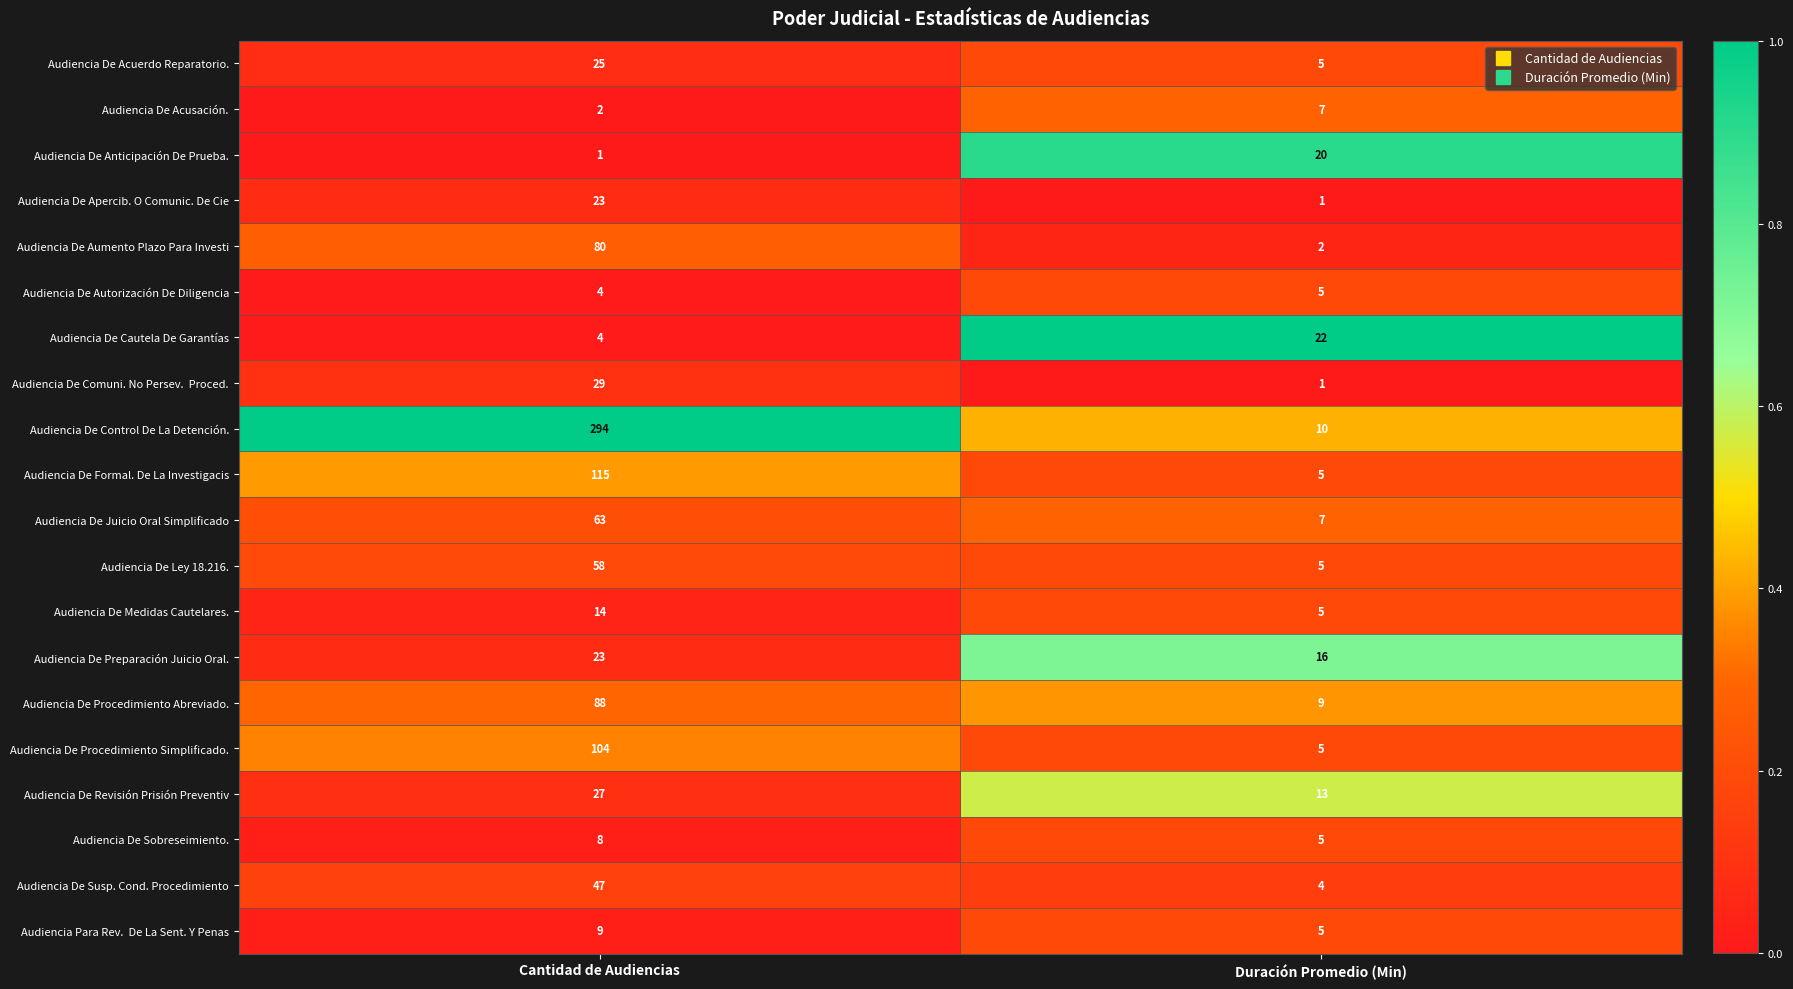

At which category is the sum across all series the highest?

Cantidad de Audiencias